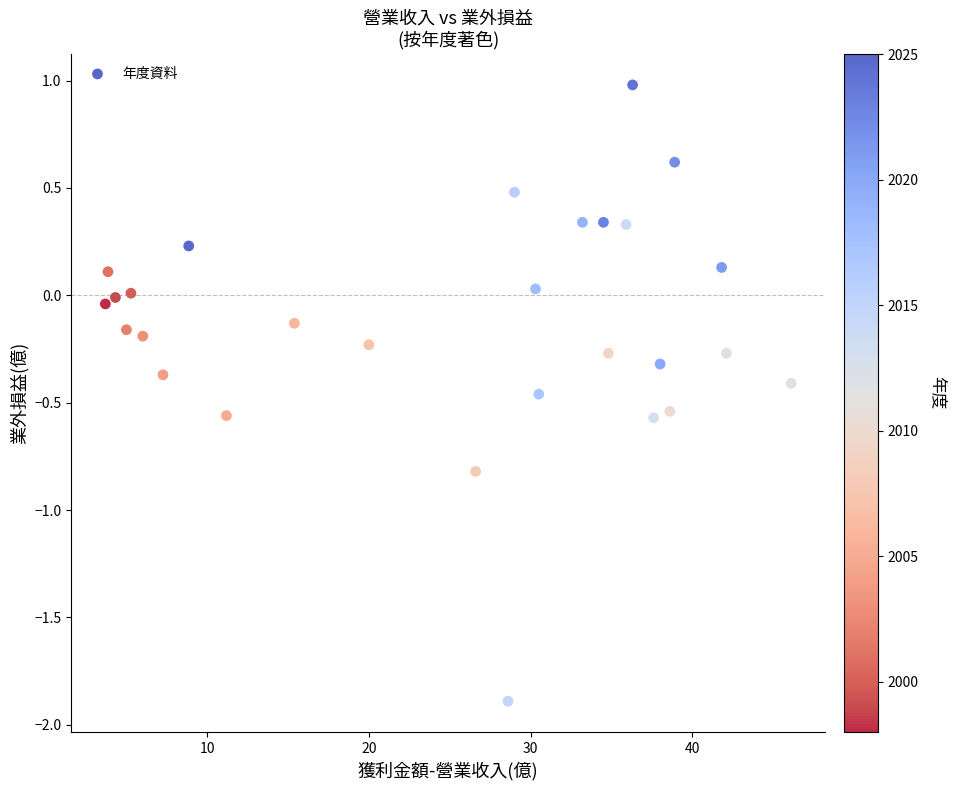

What is the range of X values (max minus min)?

42.4